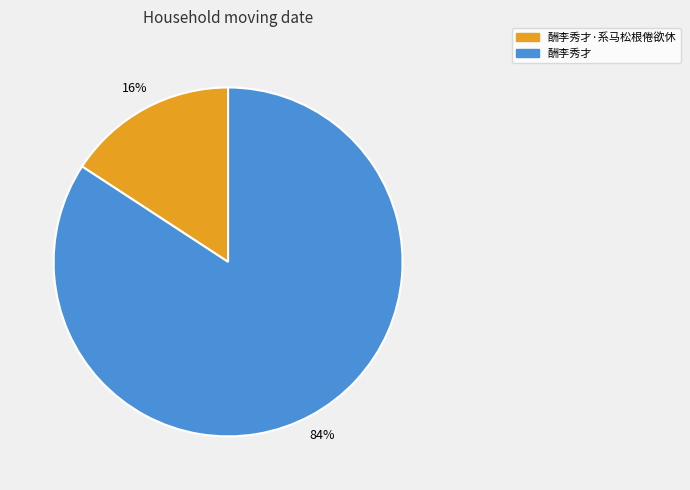

Which category has the smallest portion of the pie?

酬李秀才·系马松根倦欲休